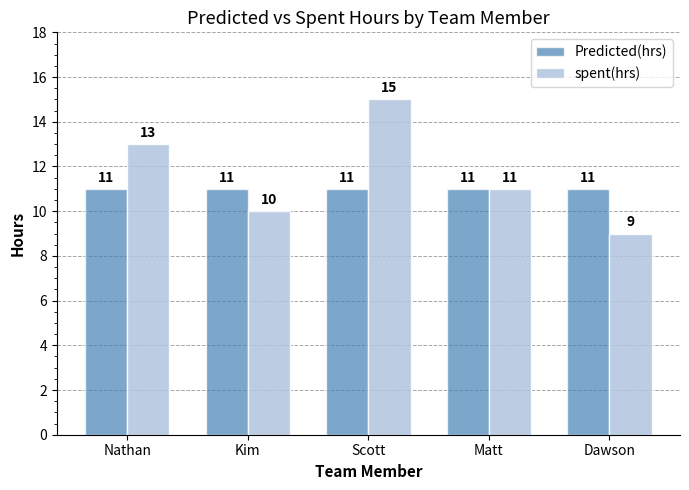

True or false: spent(hrs) has a value of 9 at Dawson.

True